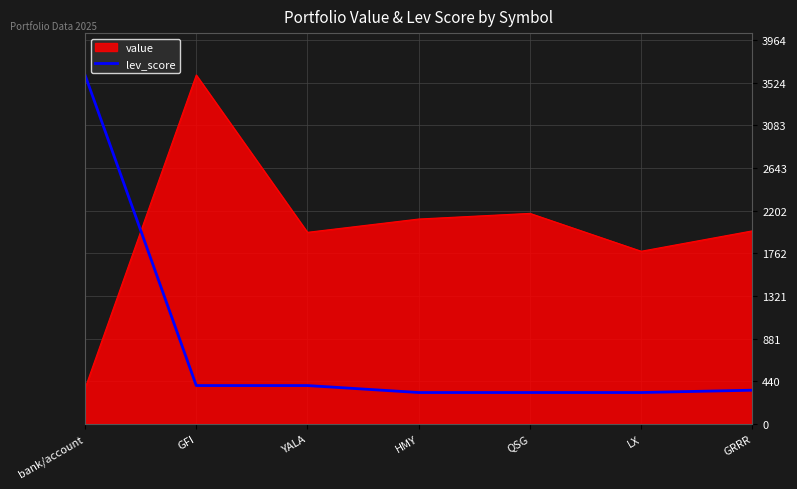

At which label does value reach its peak?

GFI